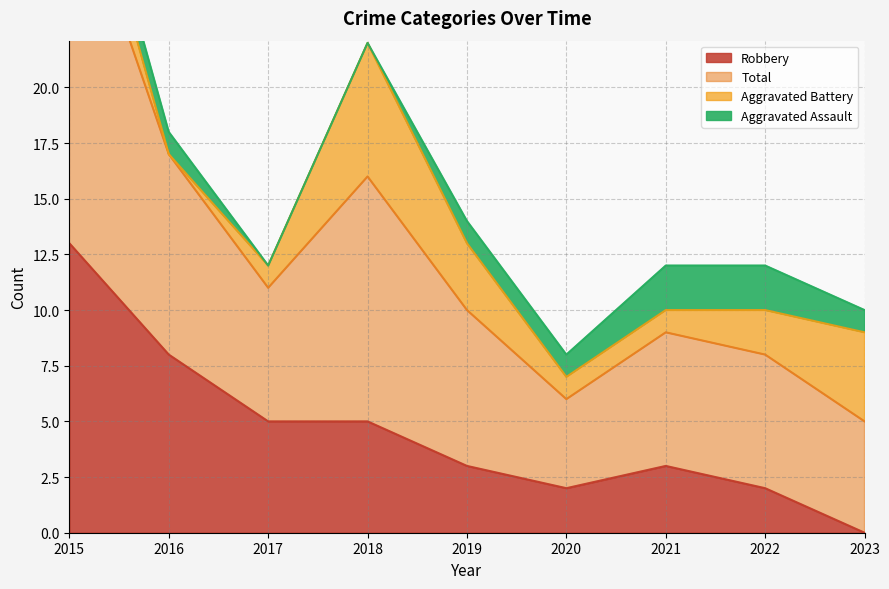

At which label does Robbery reach its peak?

2015